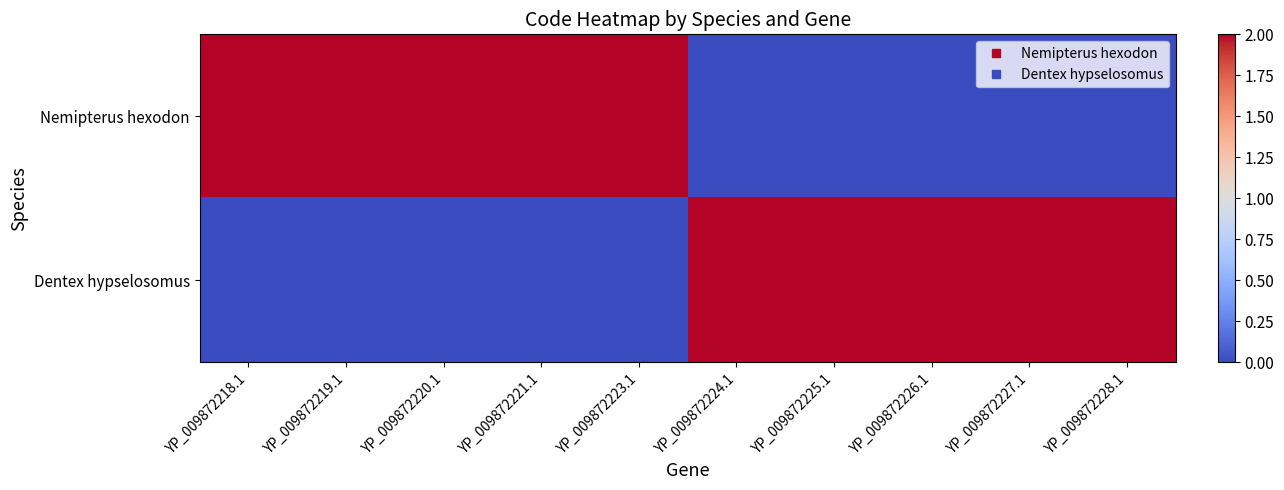

Reading left to right, extract all data points from this chart.

Nemipterus hexodon: YP_009872218.1=2	YP_009872219.1=2	YP_009872220.1=2	YP_009872221.1=2	YP_009872223.1=2	YP_009872224.1=0	YP_009872225.1=0	YP_009872226.1=0	YP_009872227.1=0	YP_009872228.1=0
Dentex hypselosomus: YP_009872218.1=0	YP_009872219.1=0	YP_009872220.1=0	YP_009872221.1=0	YP_009872223.1=0	YP_009872224.1=2	YP_009872225.1=2	YP_009872226.1=2	YP_009872227.1=2	YP_009872228.1=2